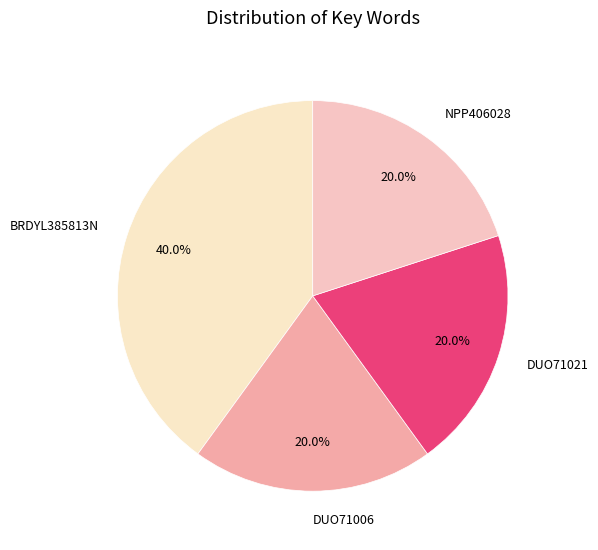

Is there a majority slice in this chart?

No